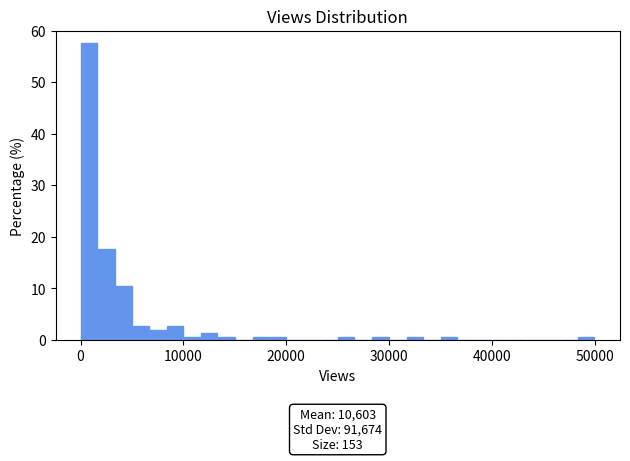

Around what value on the x-axis is the tallest bar? Give the approximate position of its centre, as read against the axis.

1000